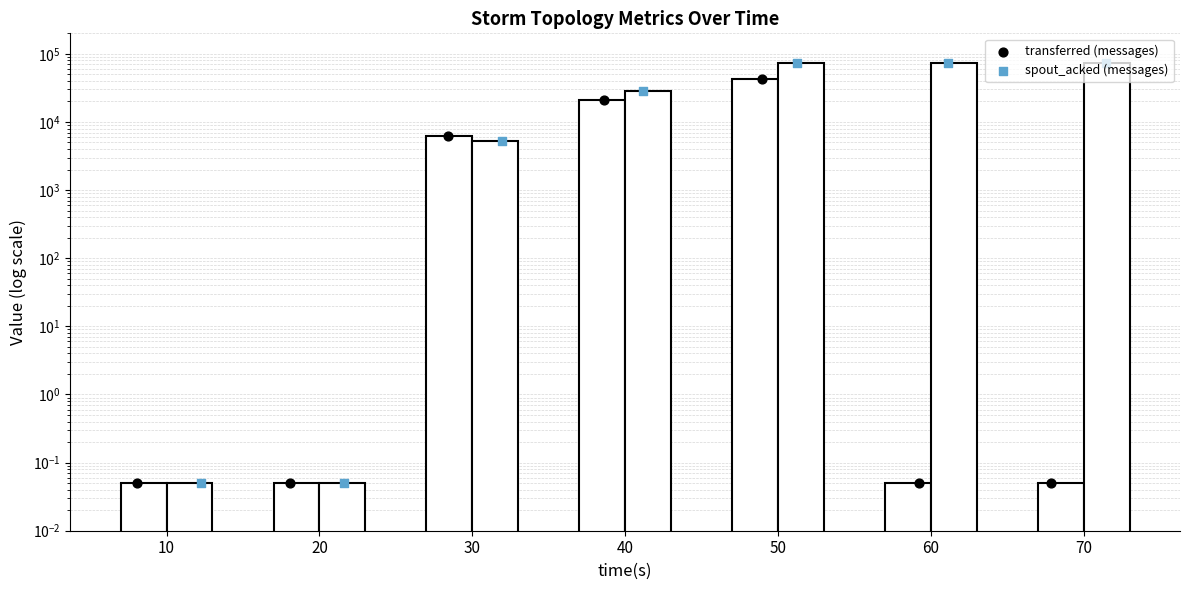

At which category is the sum across all series the highest?

50